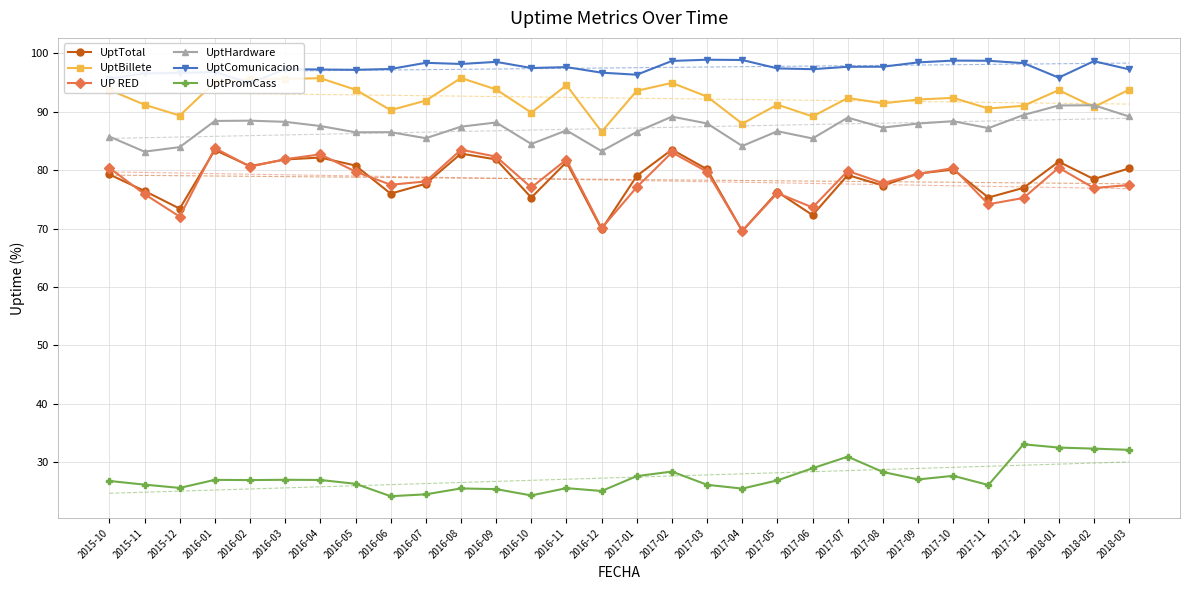

True or false: UptHardware and UptTotal cross at least once.

False